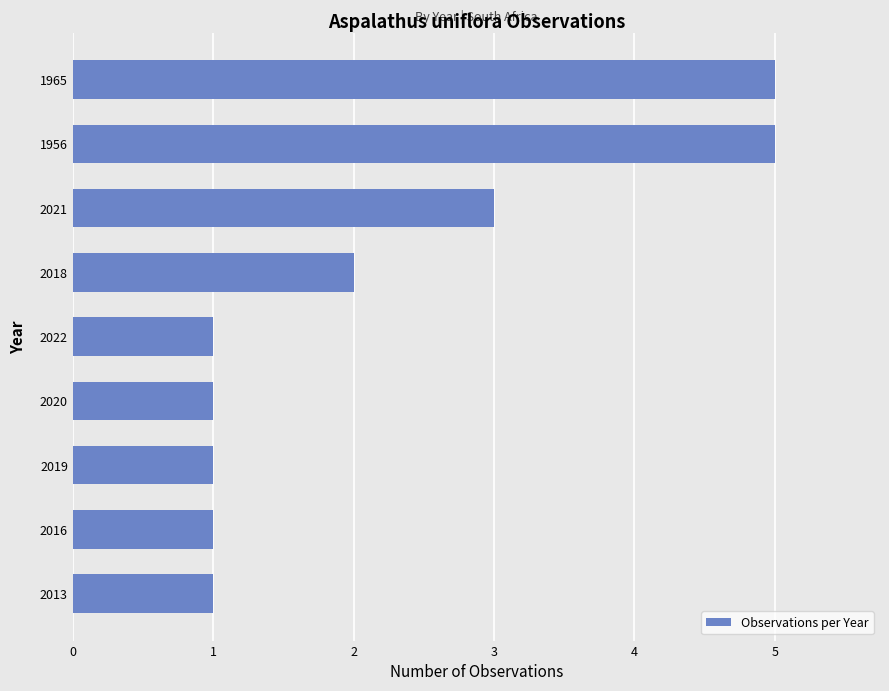

What is the sum of all values?

20